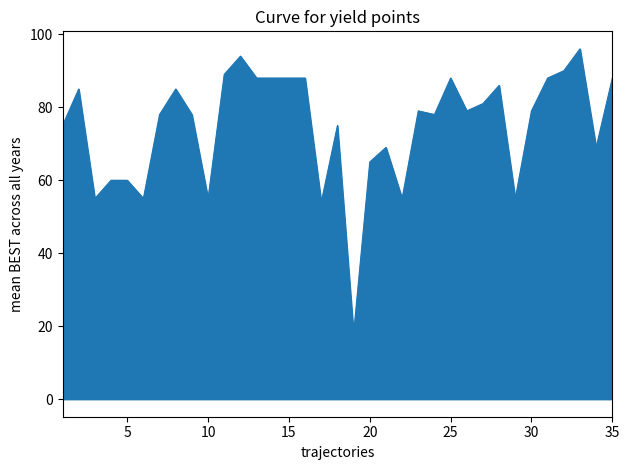

What is the difference between the maximum and minimum values?

78